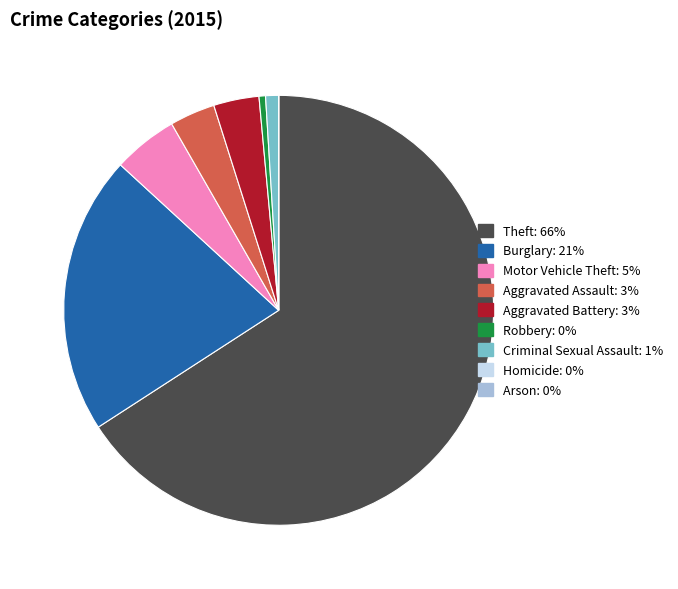

What is the ratio of the value at Theft to the value at Motor Vehicle Theft?

13.5